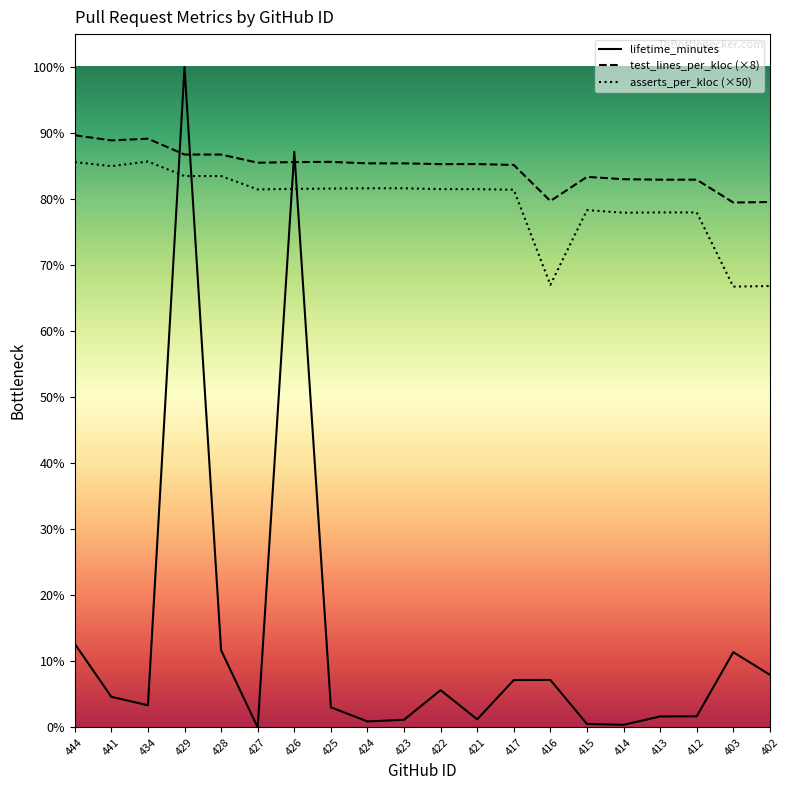

Does the chart have visible grid lines?

No